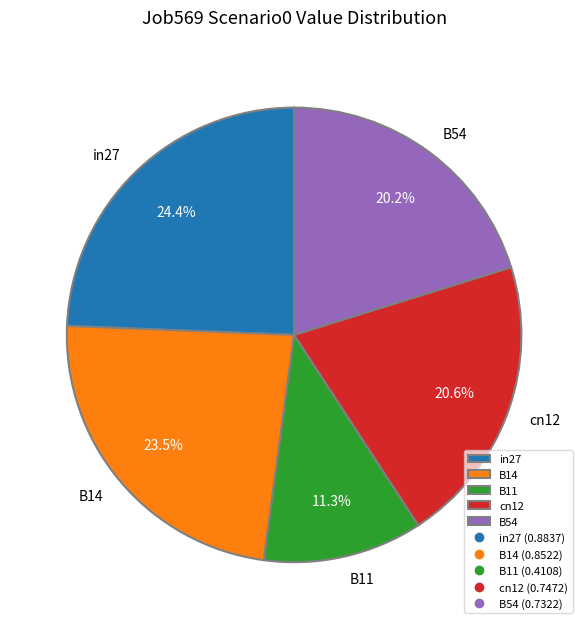

What portion of the pie excludes cn12?

79.4%